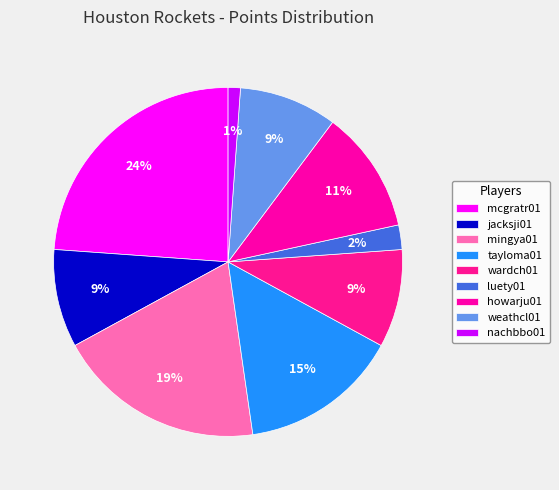

What is the largest slice in the pie chart?

mcgratr01